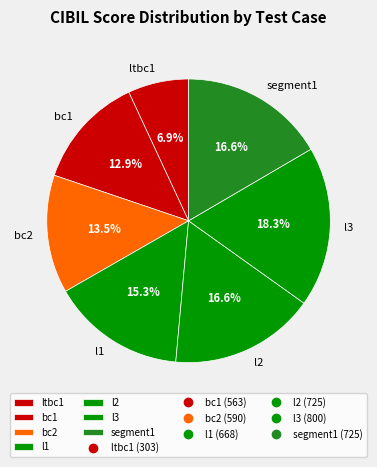

Do l2 and ltbc1 together represent more than half of the pie?

No